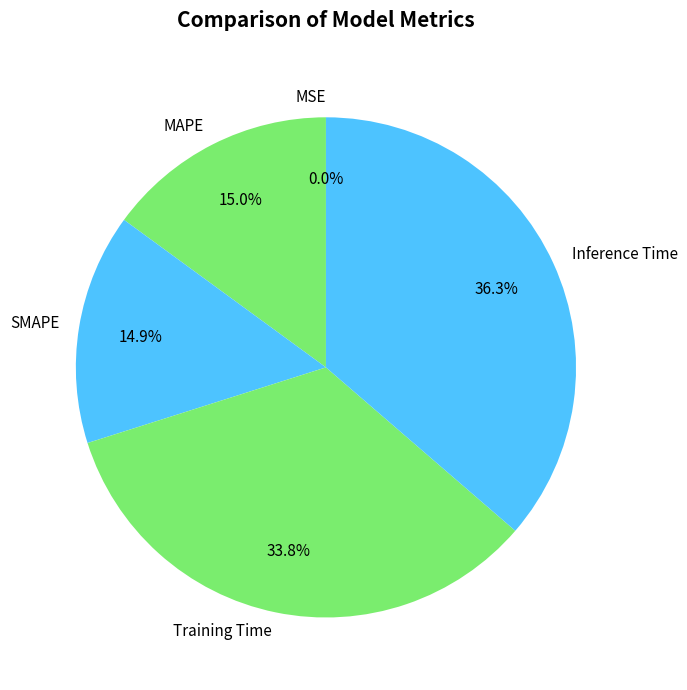

True or false: SMAPE accounts for 5% of the total.

False